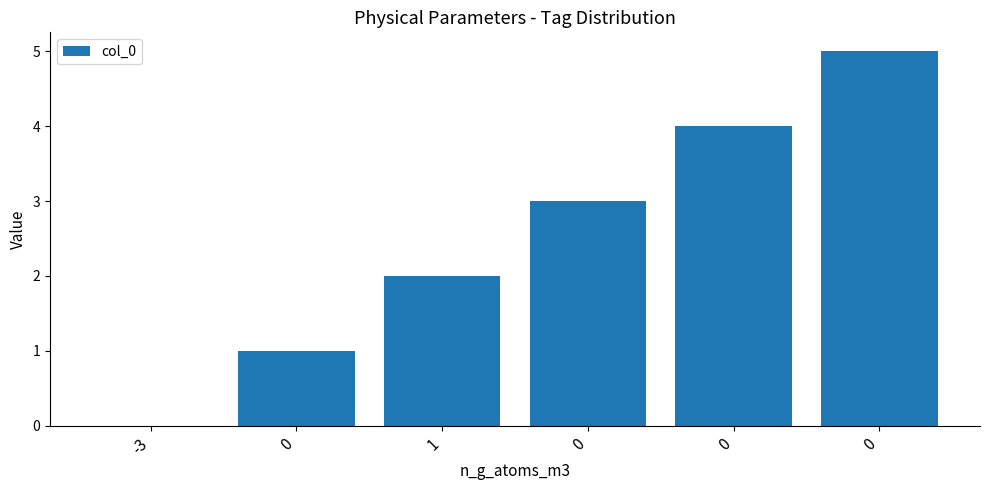

What value does the data have at 0?

3